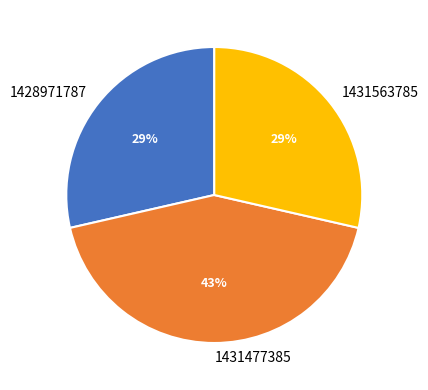

Count the number of slices in the pie.

3